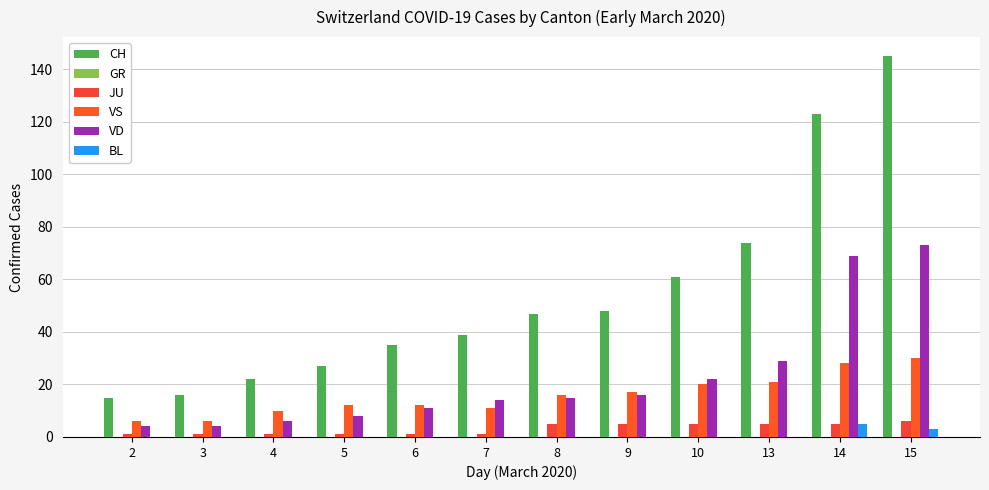

How many series are shown in this chart?

5